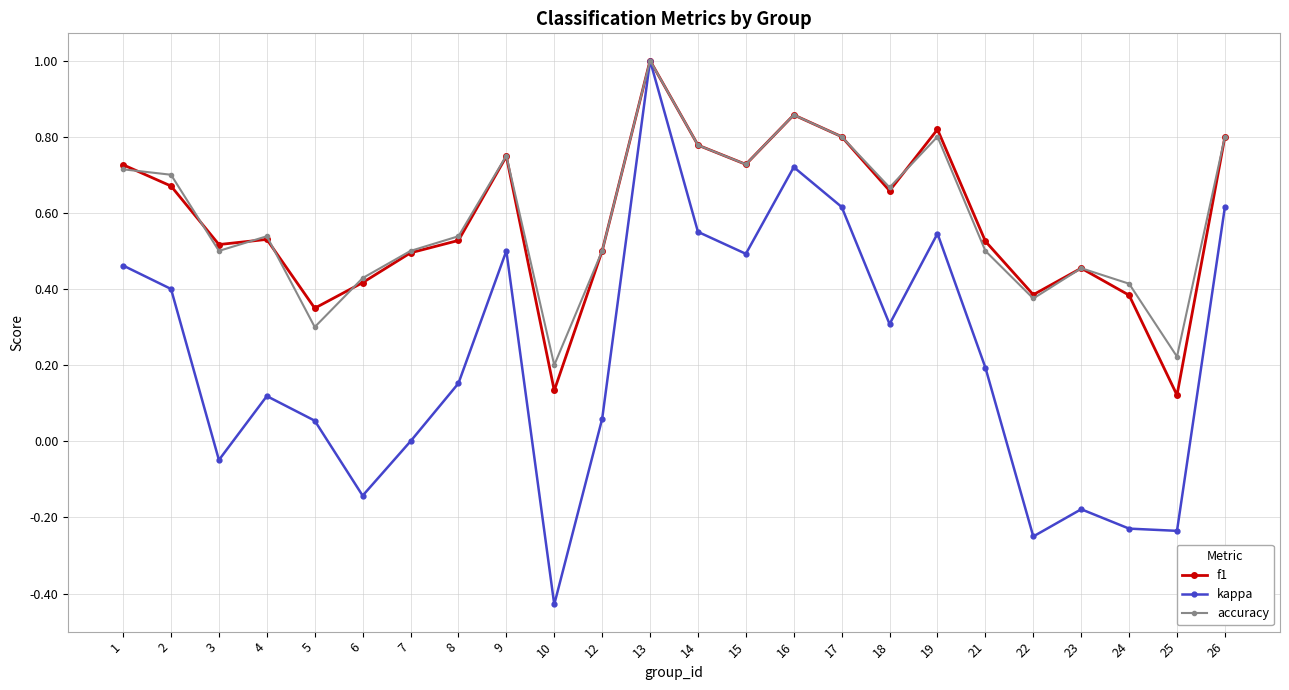

Is the value of f1 at 3 greater than the value of accuracy at 9?

No